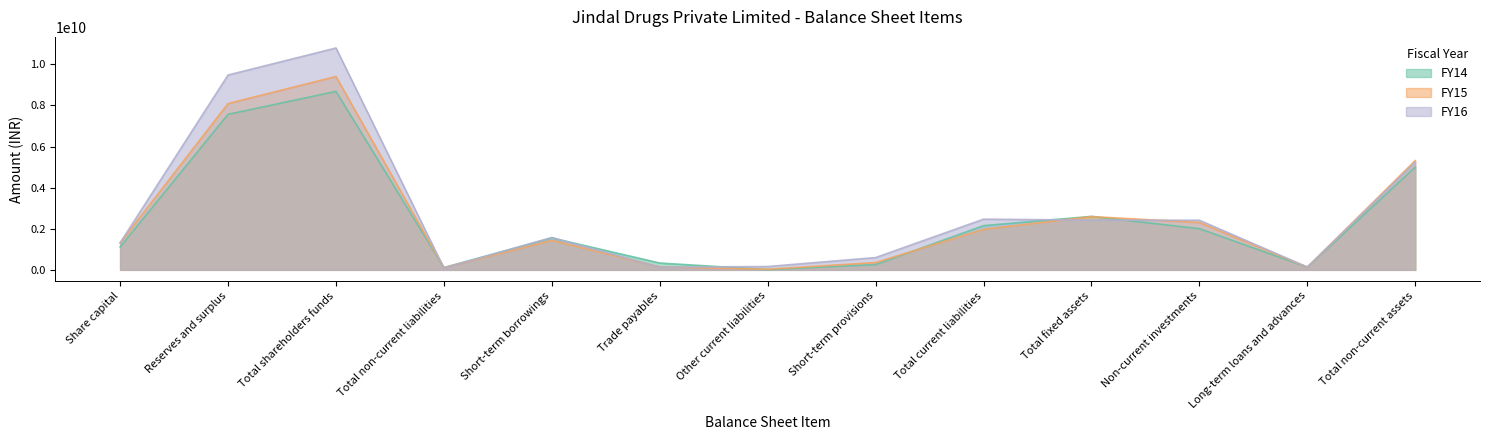

At which category does FY14 reach its first local peak?

Total shareholders funds